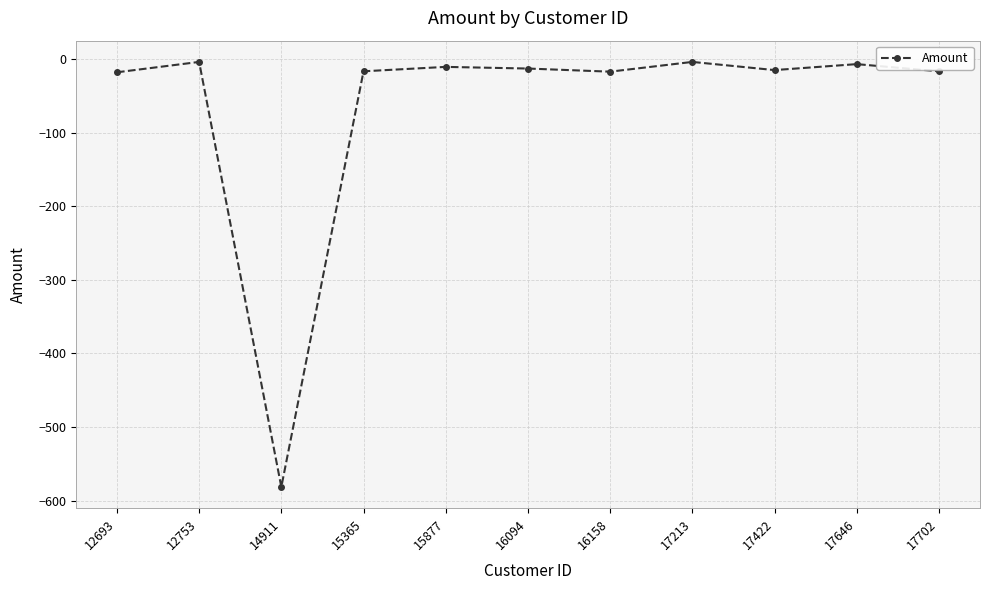

Where is the first local maximum?

12753